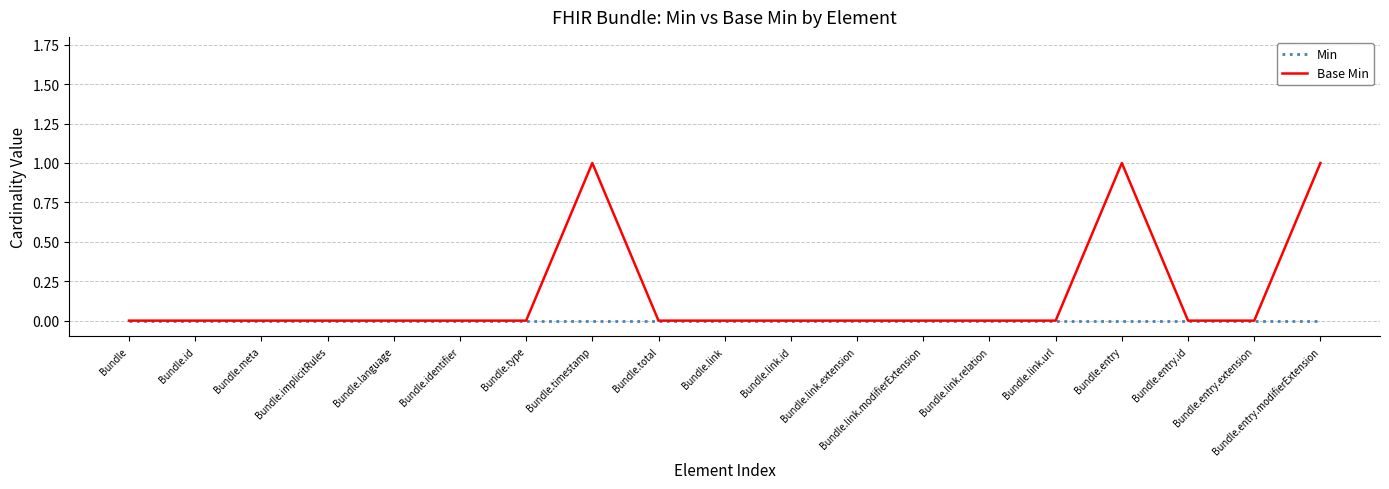

Rank the series by their maximum value, from lowest to highest.

Min, Base Min